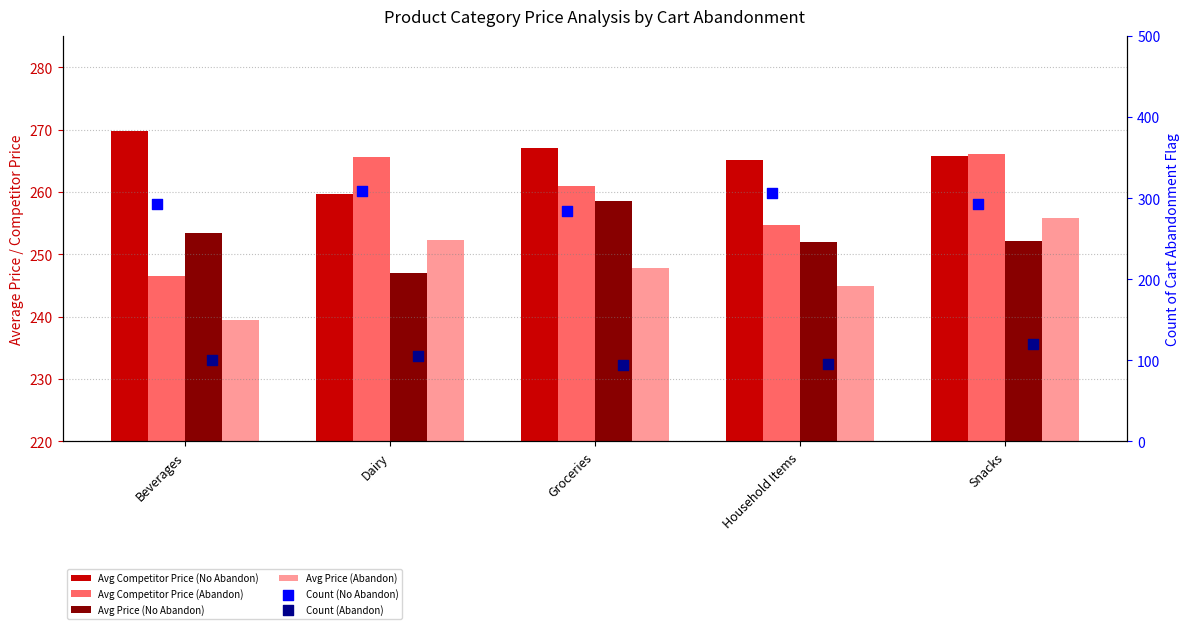

Which series has the largest total across all categories?

Count (No Abandon)